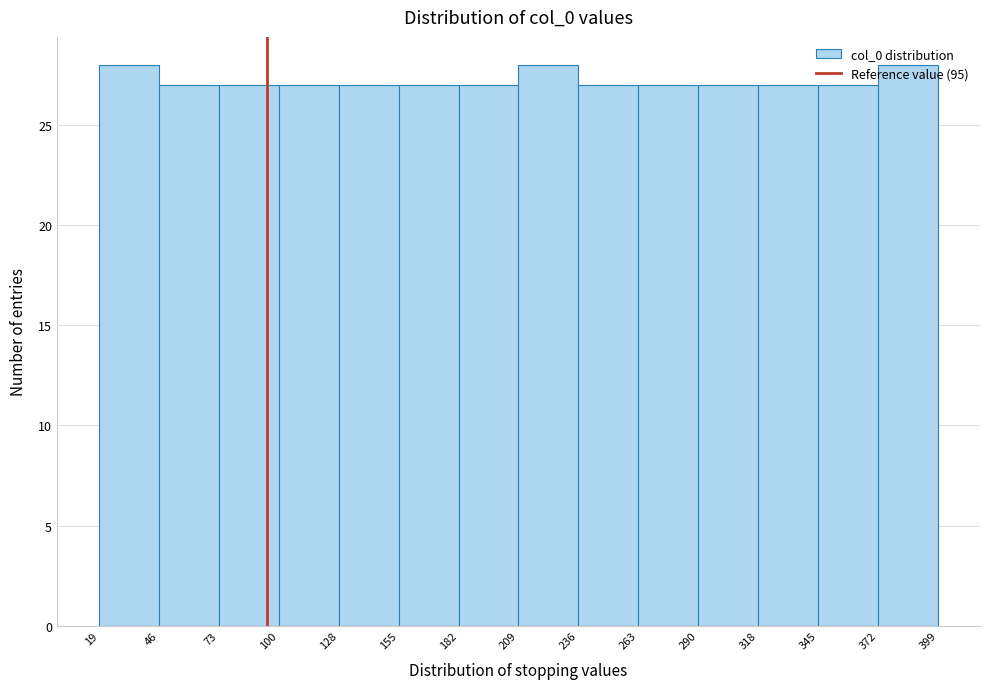

What is the height of the bar covering 318 to 345 on the x-axis? The values are not printed on the chart, so give them approximately, as read against the axis.

27